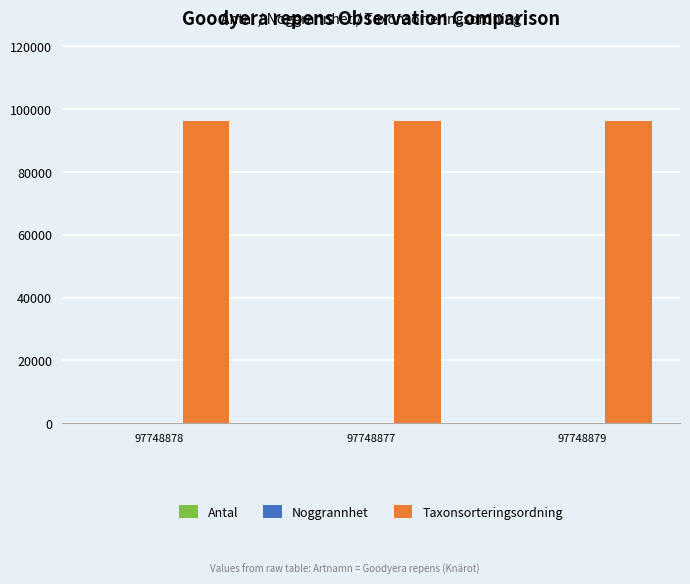

True or false: Taxonsorteringsordning has a value of 49534 at 97748877.

False